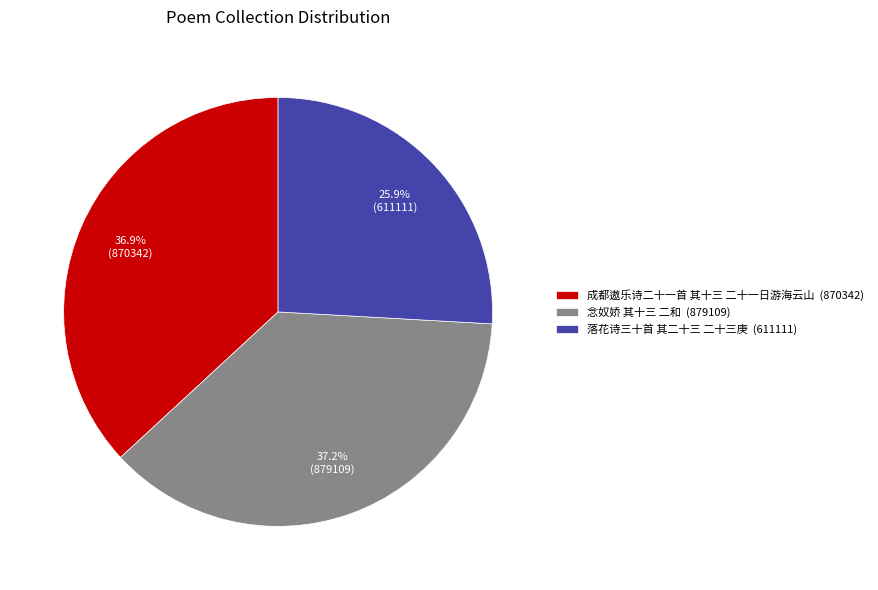

How many segments does this pie chart have?

3